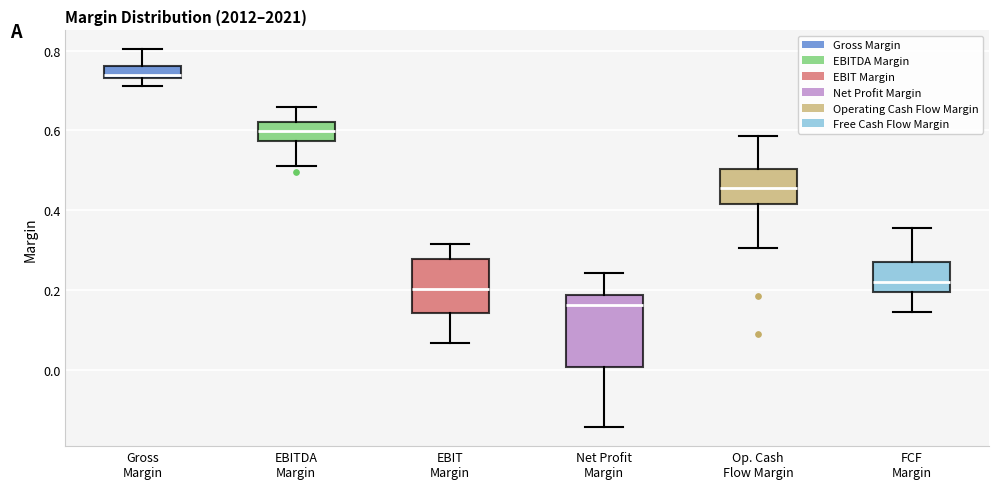

Which box's median line is the highest?

Gross Margin